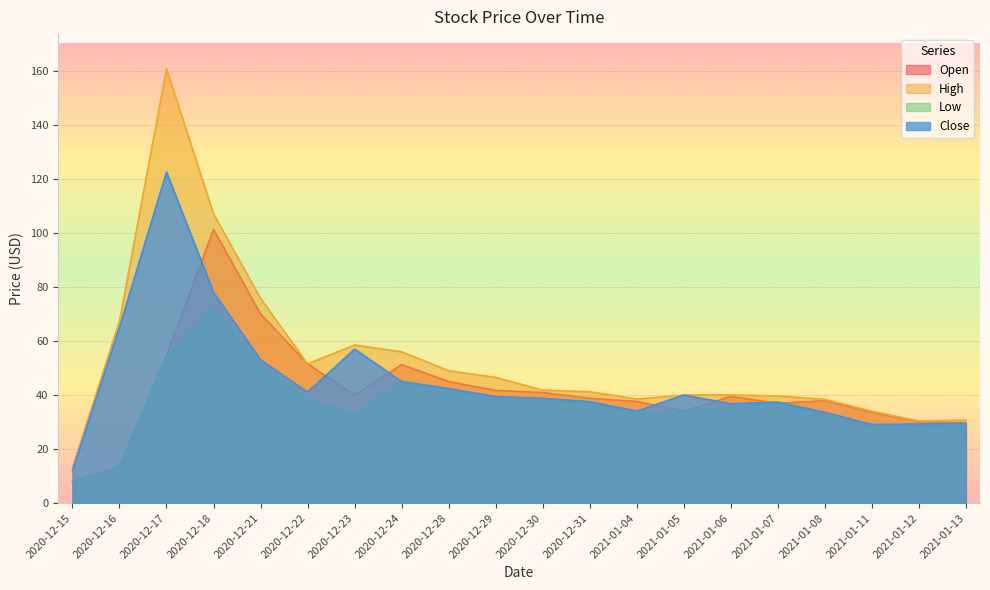

What is the approximate value of Low at 2020-12-18?

72.3